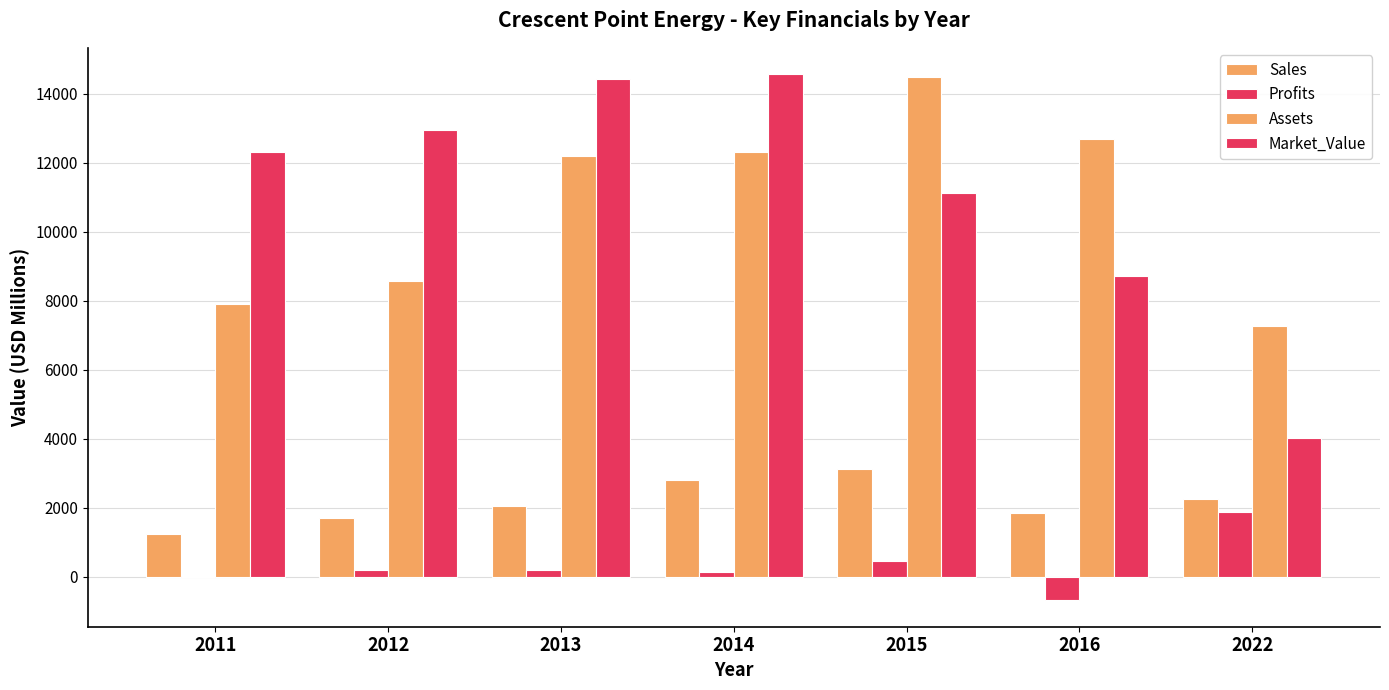

Rank the categories by Assets value from highest to lowest.

2015, 2016, 2014, 2013, 2012, 2011, 2022